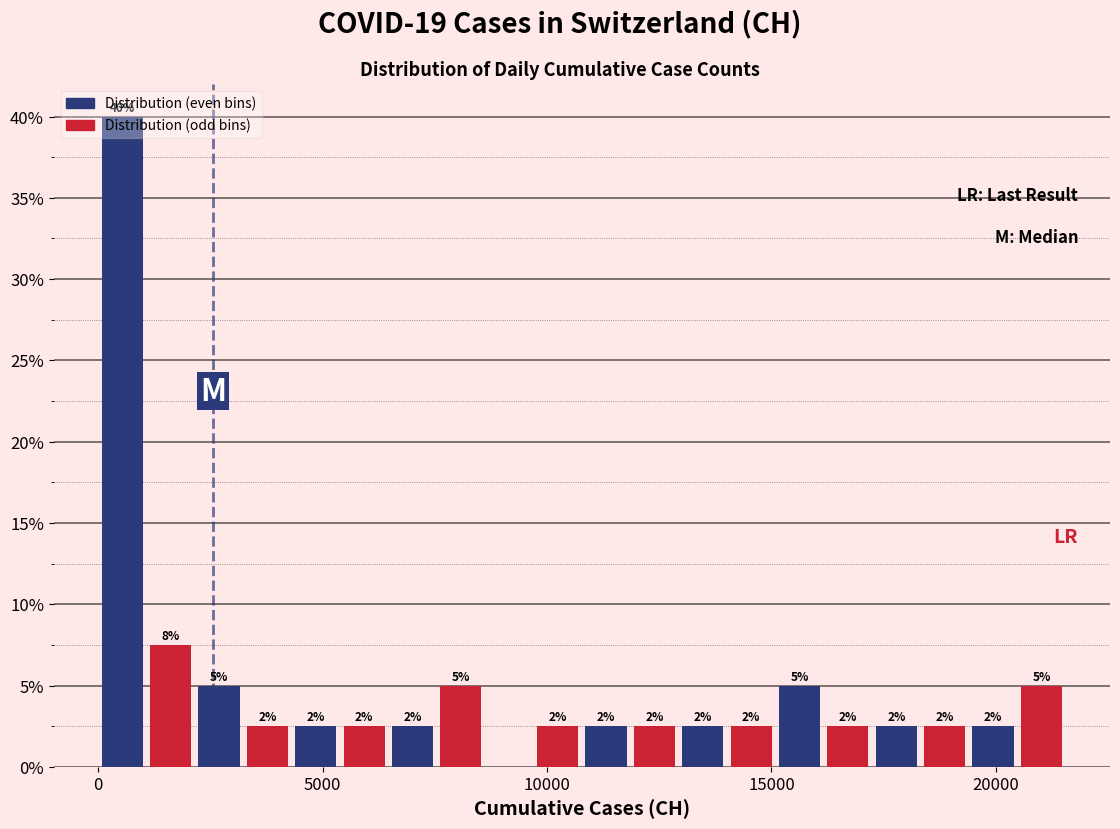

Read against the x-axis, roughly where is the centre of the tallest bar?

500